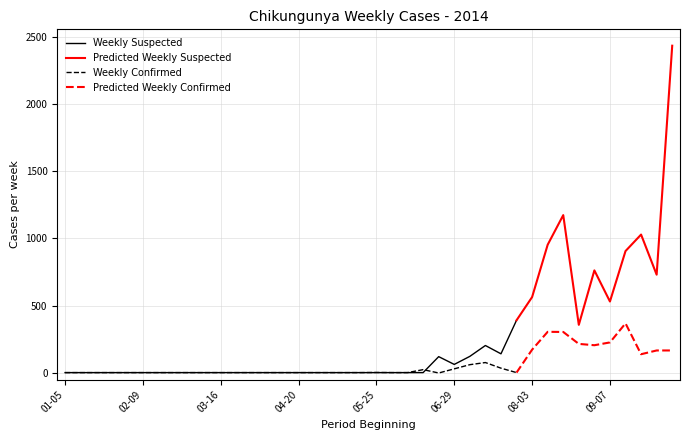

How many negative values does the Weekly Confirmed series have?

1